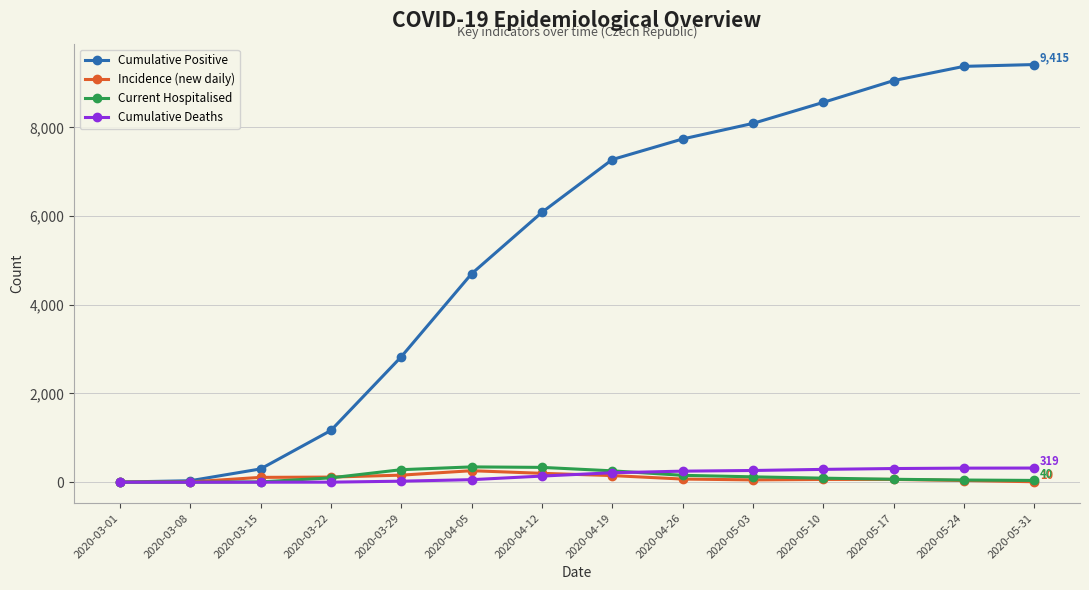

Which series has the largest total across all categories?

Cumulative Positive